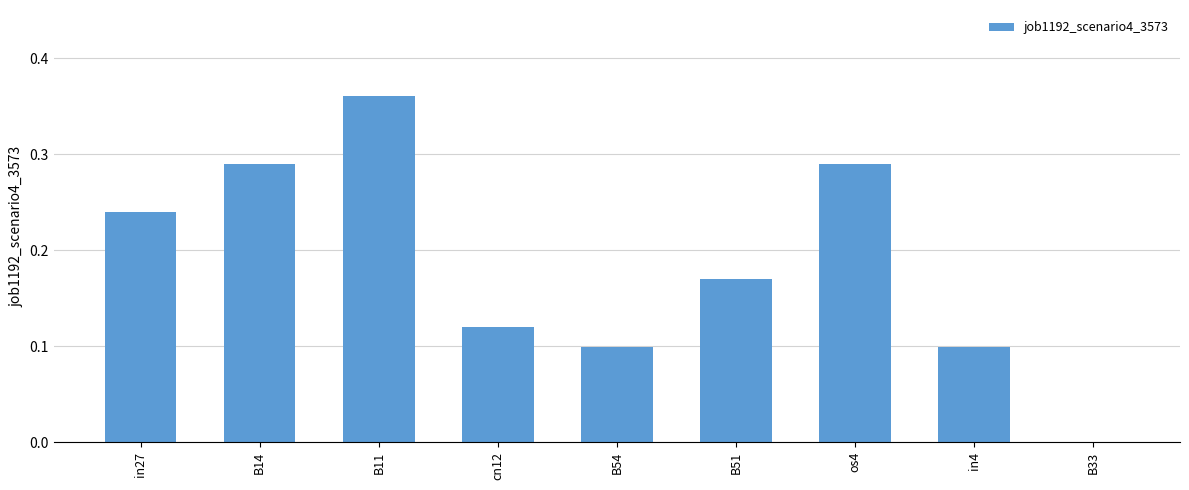

What is the sum of all values?

1.7